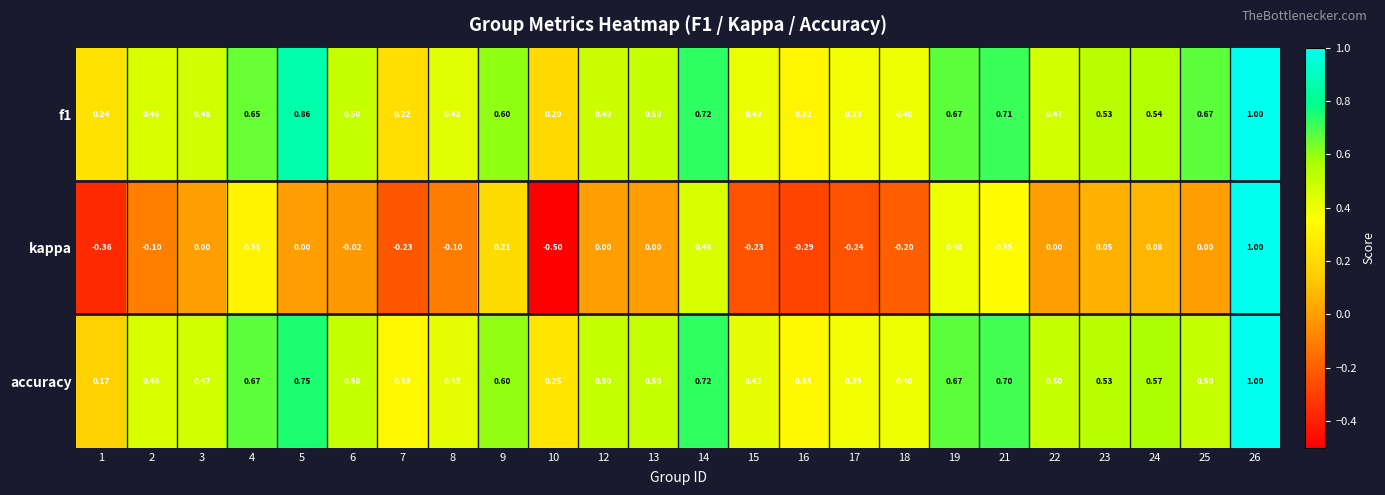

Is the value of f1 at 10 greater than the value of accuracy at 8?

No